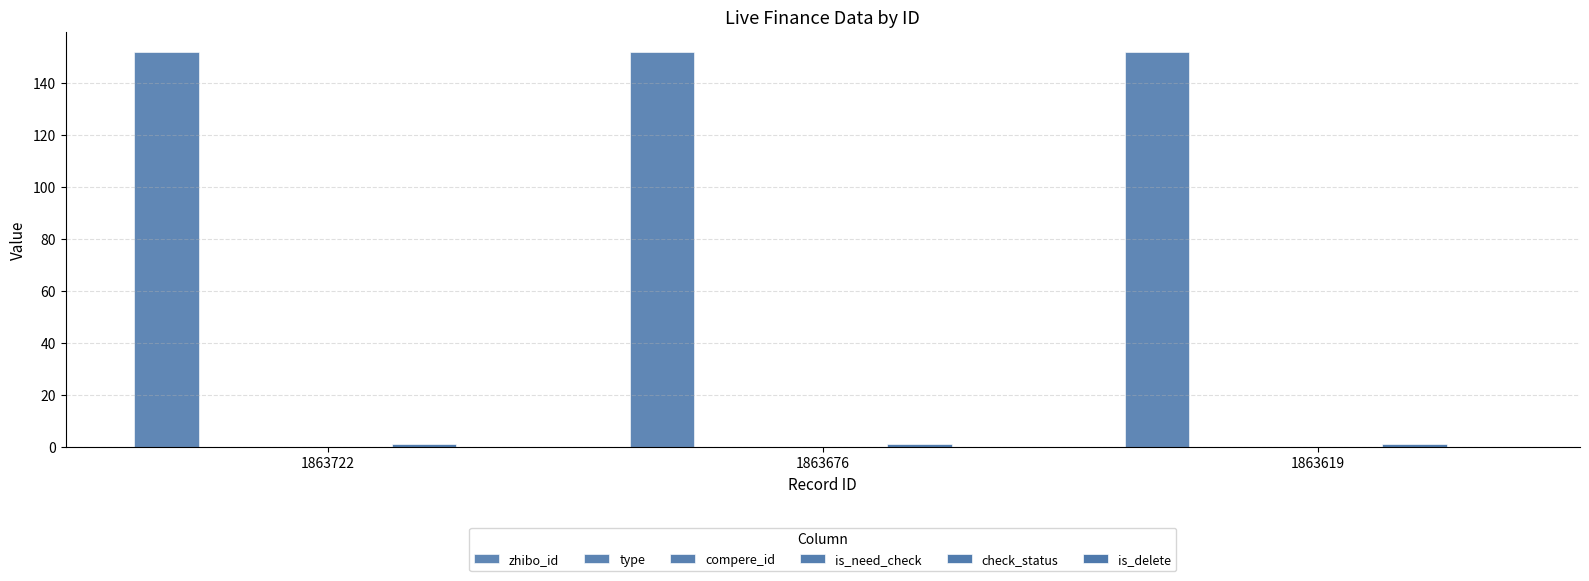

What is the total value across all series at 1863619?

153